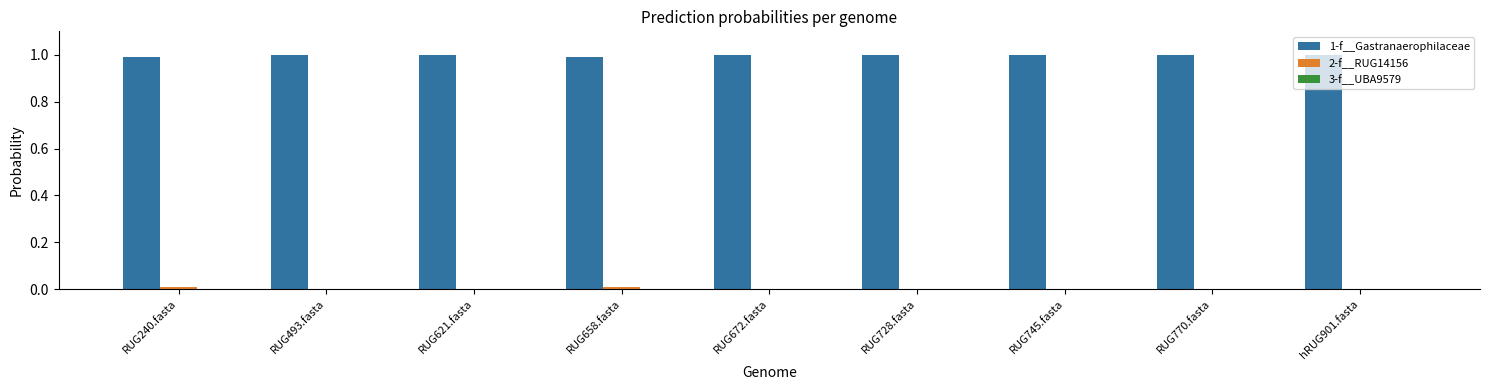

What is the total value across all series at RUG728.fasta?

1.0